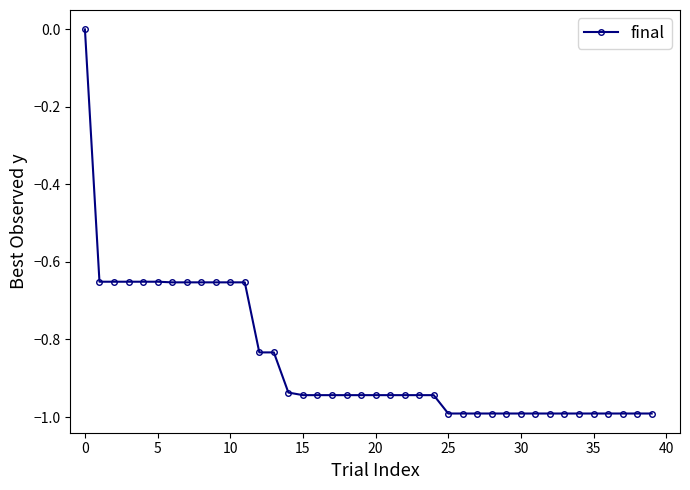

What is the difference between the maximum and minimum values?

1.0